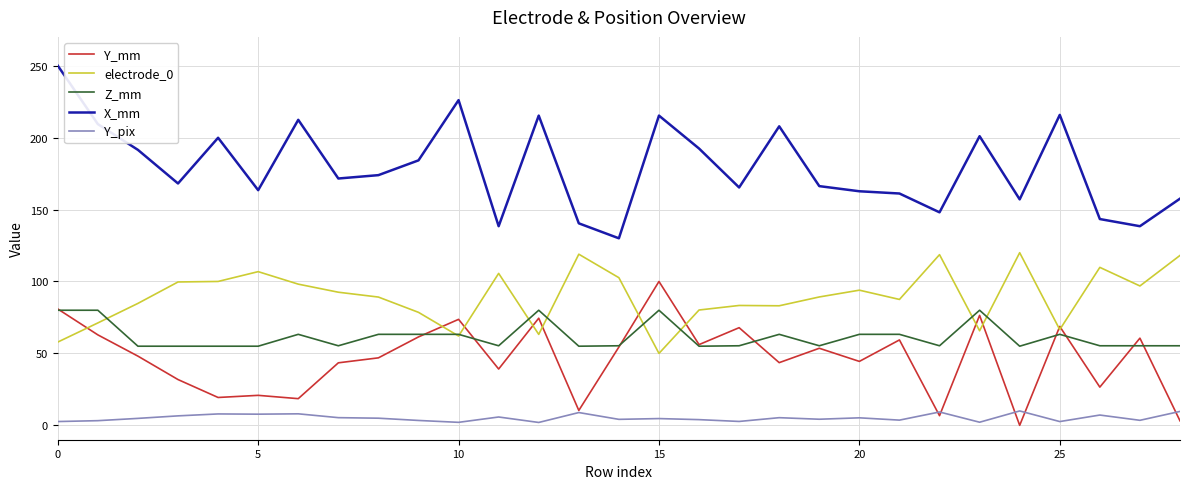

Rank the series by their maximum value, from highest to lowest.

X_mm, electrode_0, Y_mm, Z_mm, Y_pix